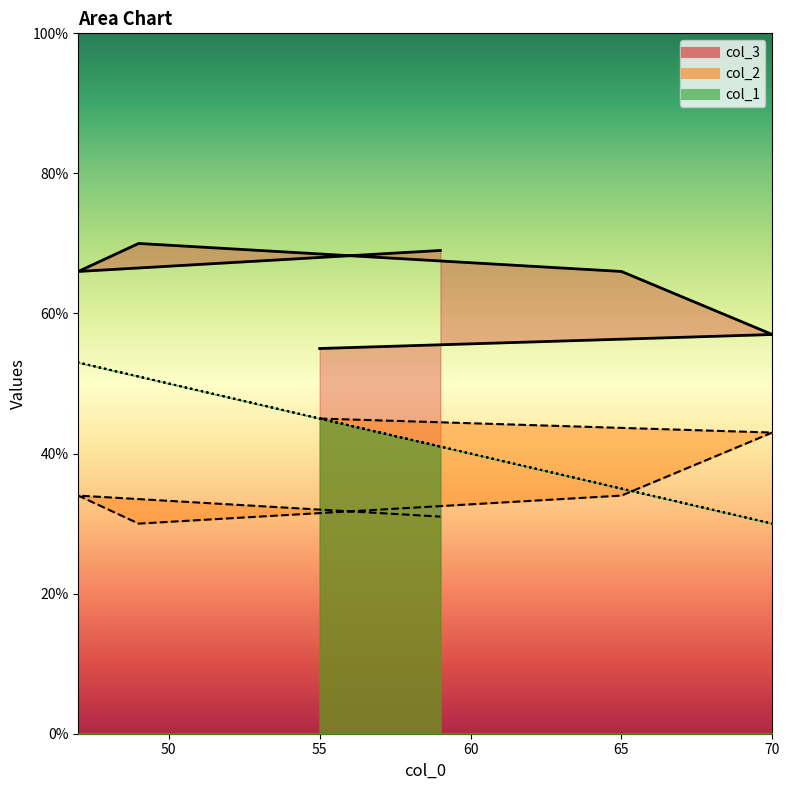

Does the chart display data point markers on the line(s)?

No